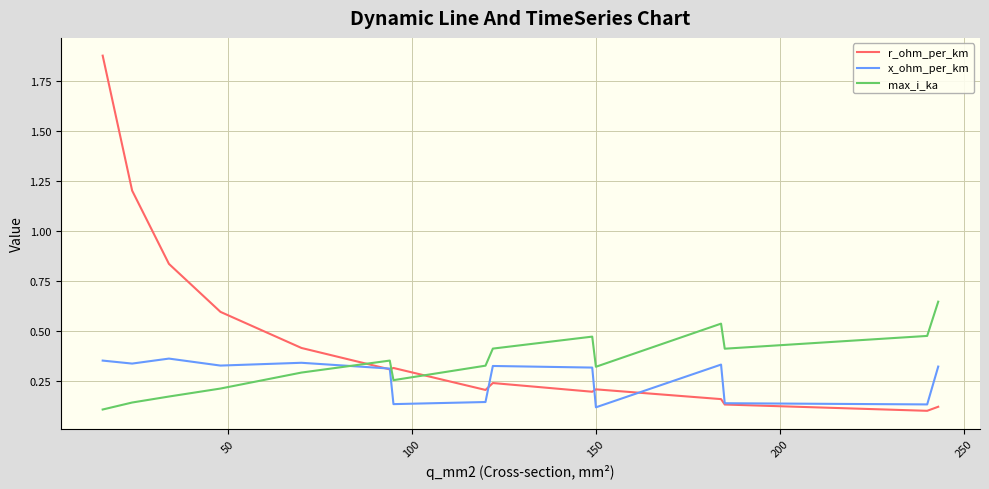

Which series has the largest range (max minus min)?

r_ohm_per_km